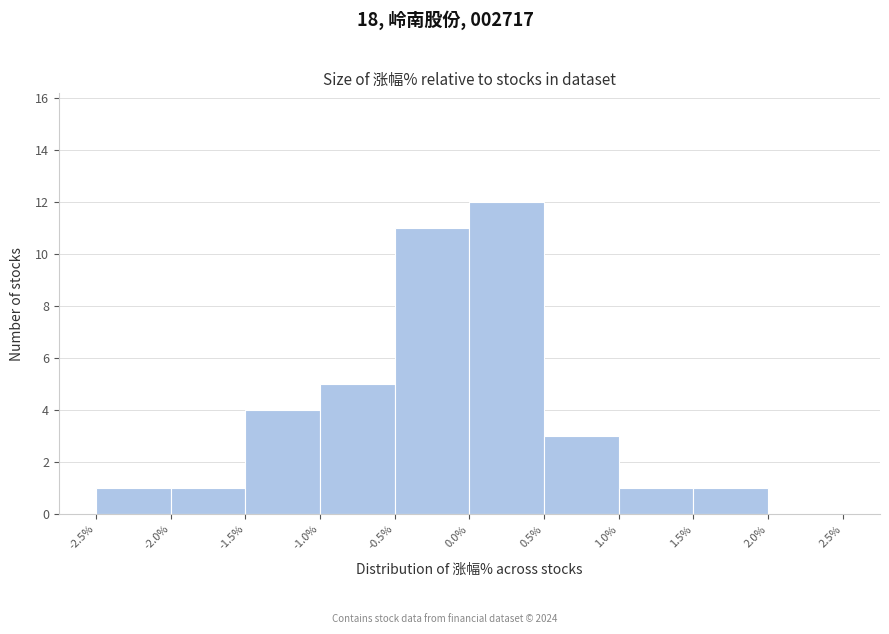

Which range on the x-axis has the tallest bar?

0.0% to 0.5%